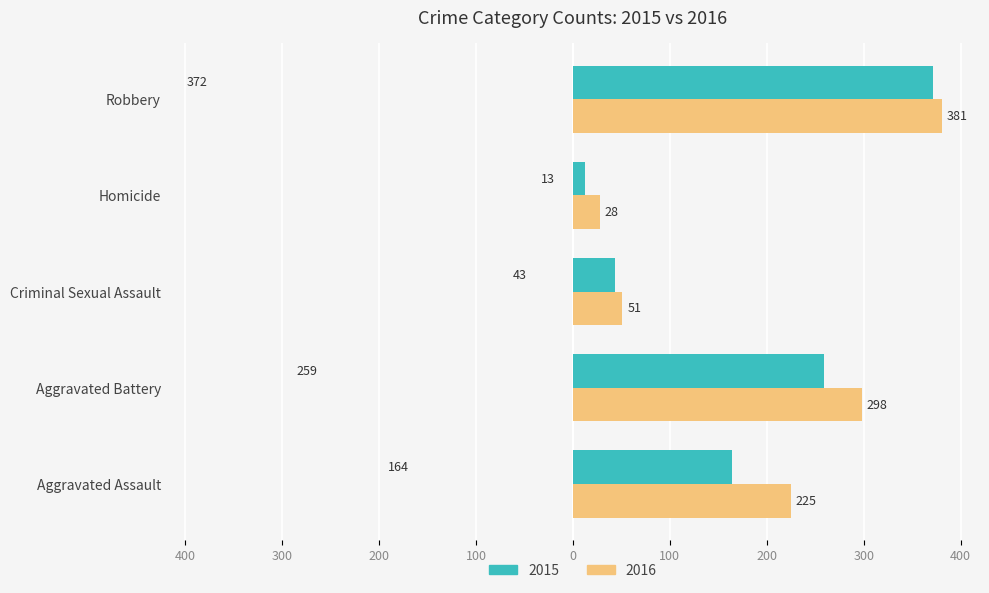

What are all the series names shown in the legend?

2015, 2016